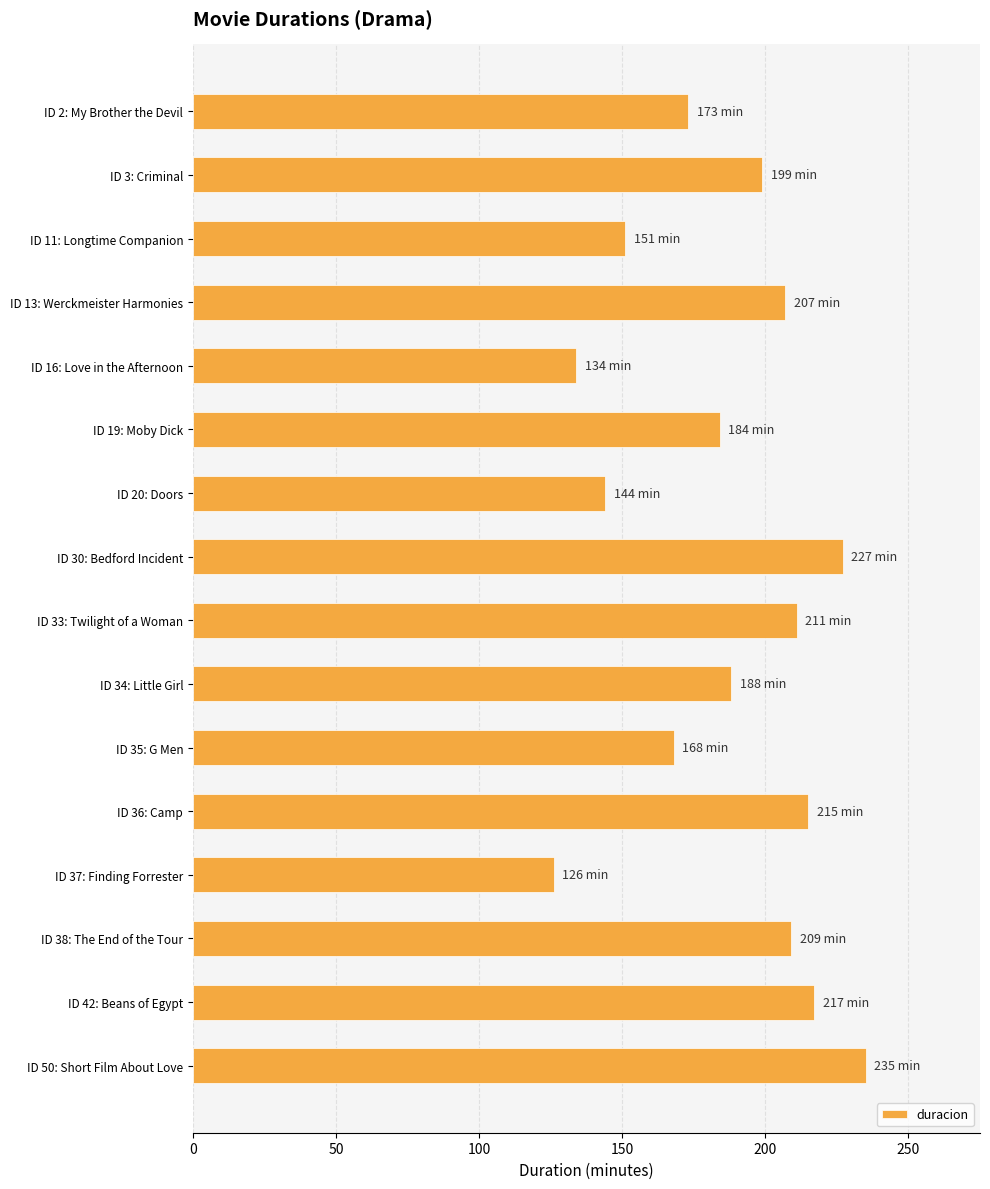

What is the label of the 12th bar from the bottom?

ID 16: Love in the Afternoon